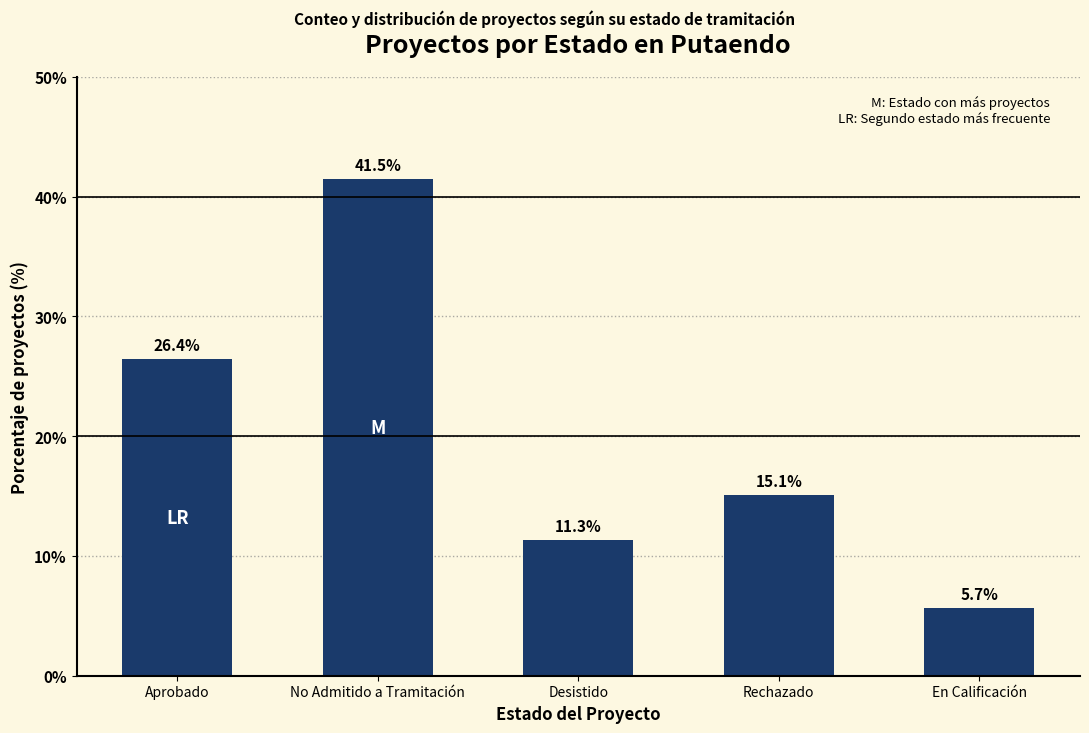

What is the label of the 2nd bar from the left?

No Admitido a Tramitación